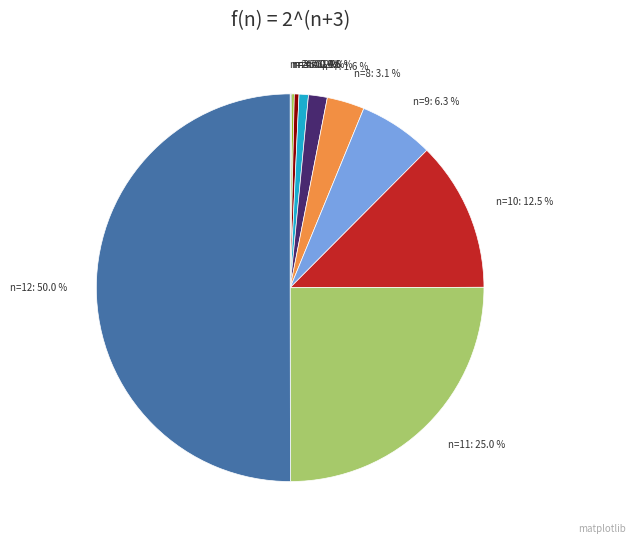

To the nearest percent, what percentage of the pie is n=11?

25%